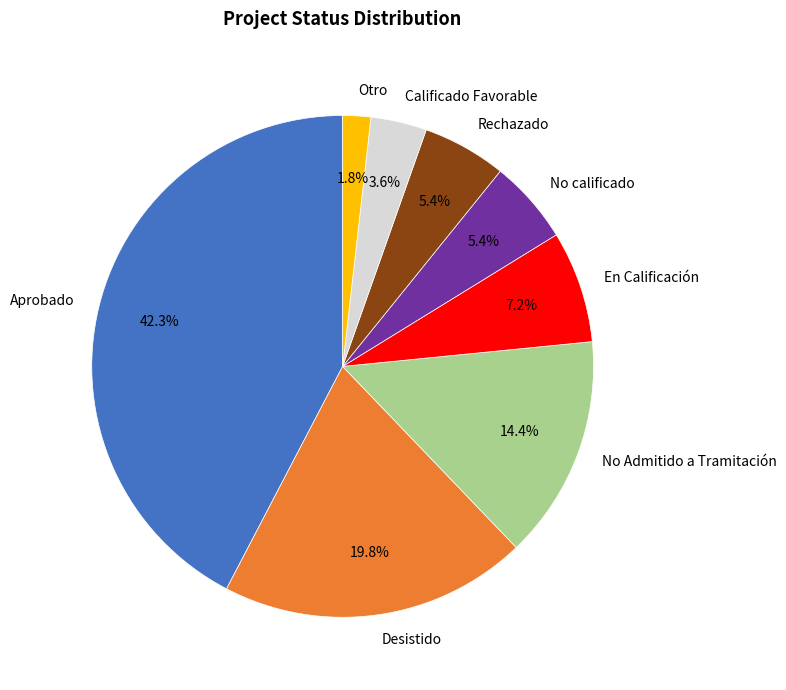

To the nearest percent, what is the difference between the largest and smallest slice percentages?

41%